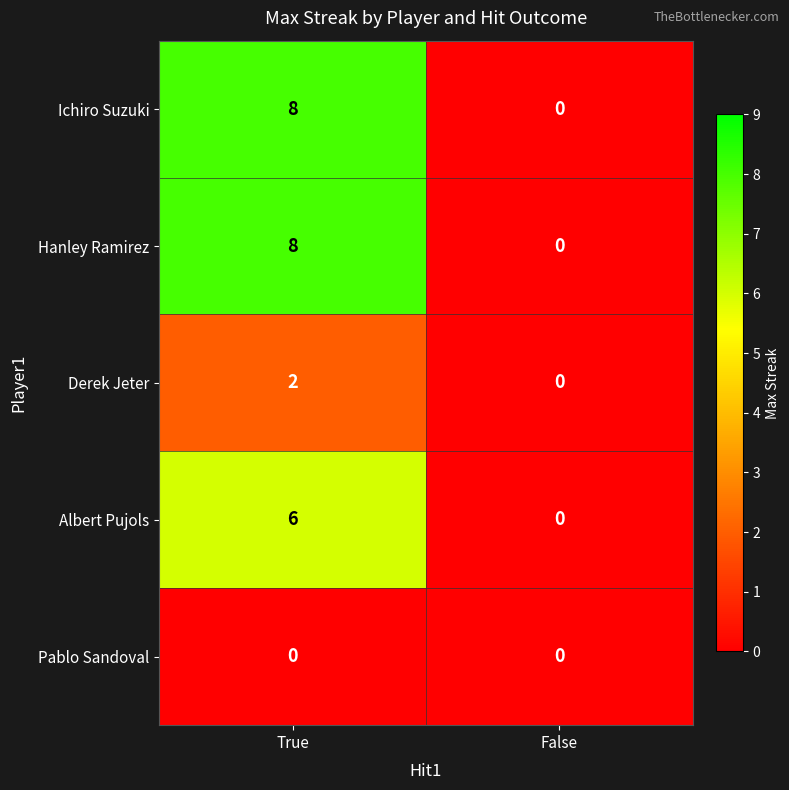

What is the difference between the maximum and minimum values in the Hanley Ramirez series?

8